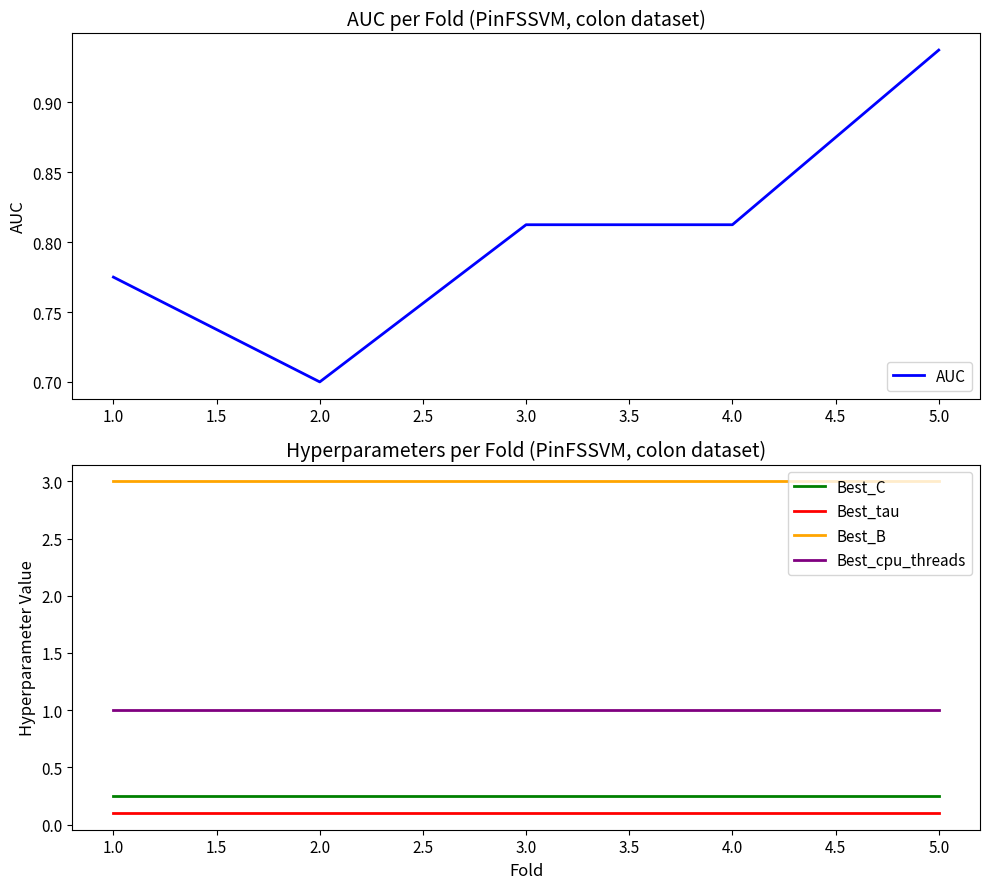

True or false: Best_cpu_threads and Best_B cross at least once.

False